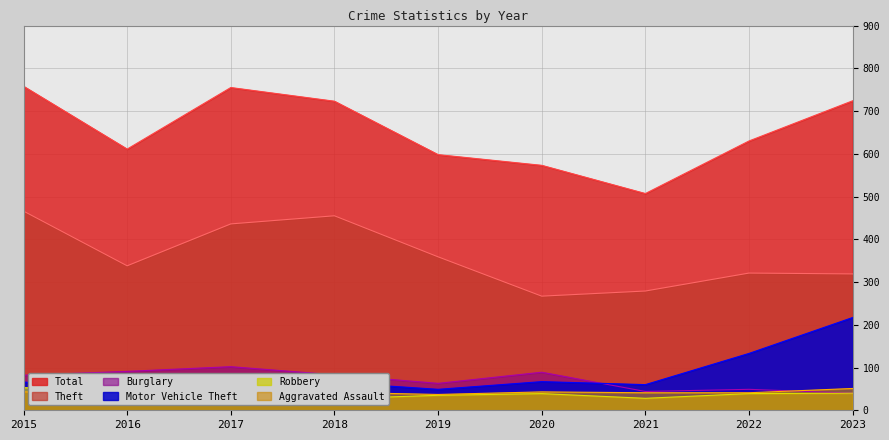

Where does the Theft series first go above 338?

2015